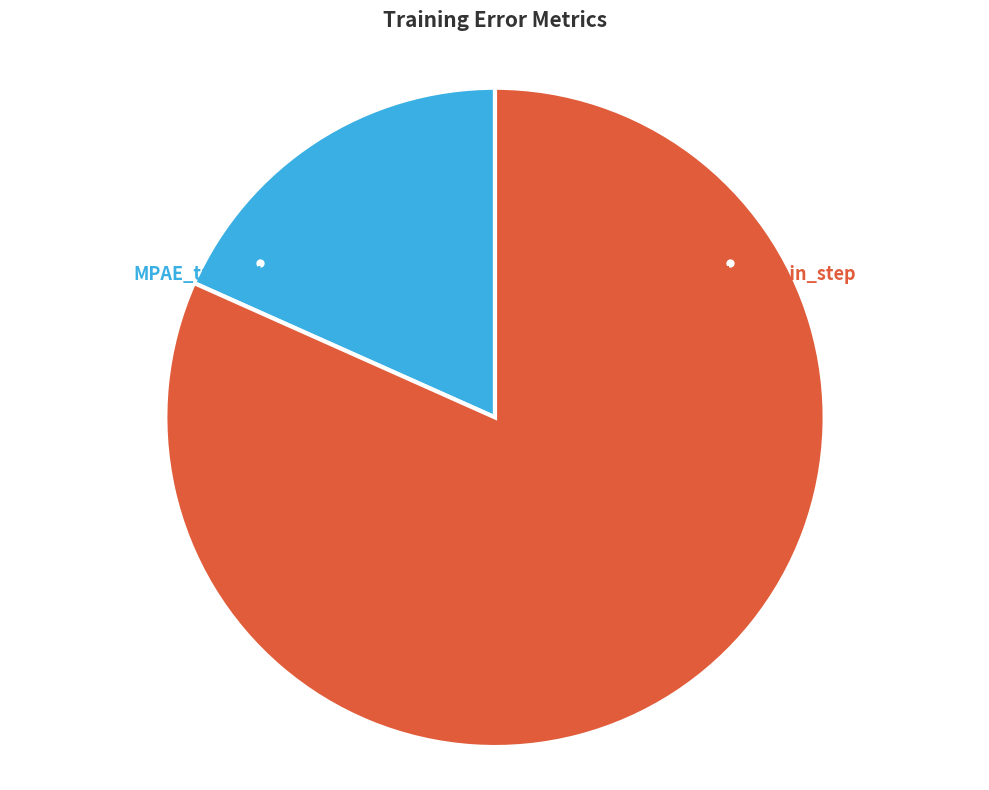

True or false: RMSE_train_step accounts for 93% of the total.

False